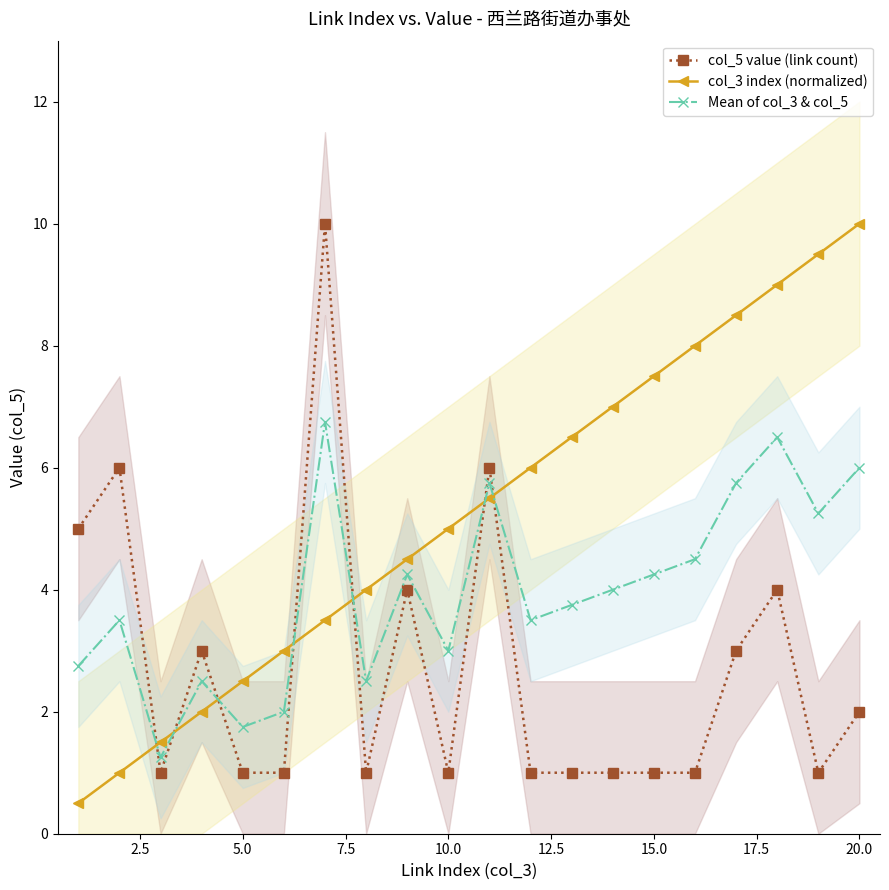

The Mean of col_3 & col_5 series shows 2.8 at 5.0. True or false?

False